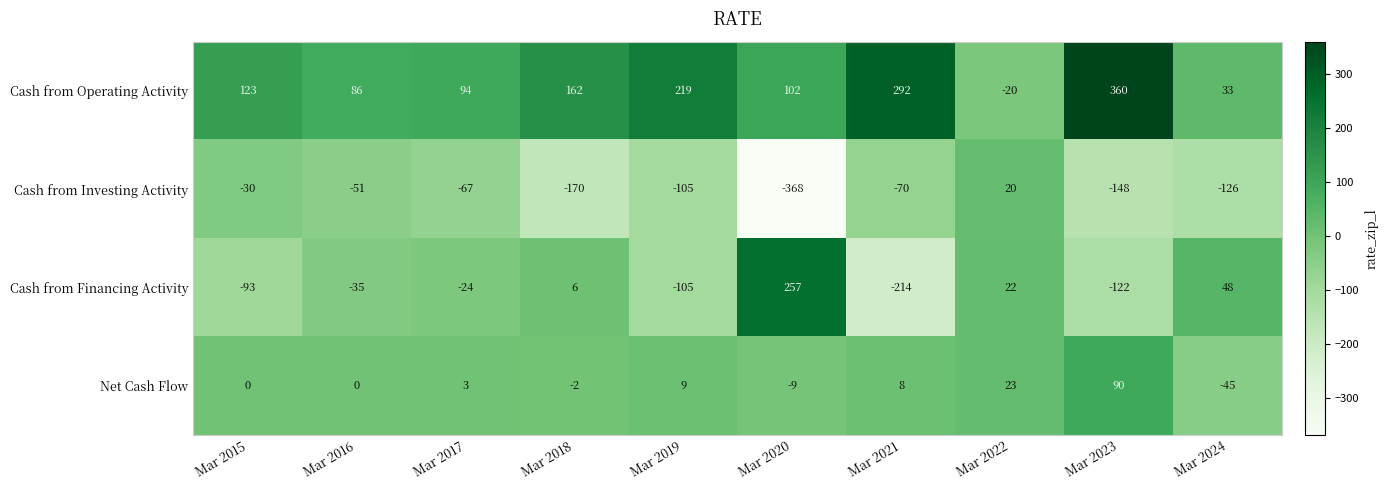

Where is Cash from Operating Activity nearest to the value 170?

Mar 2018